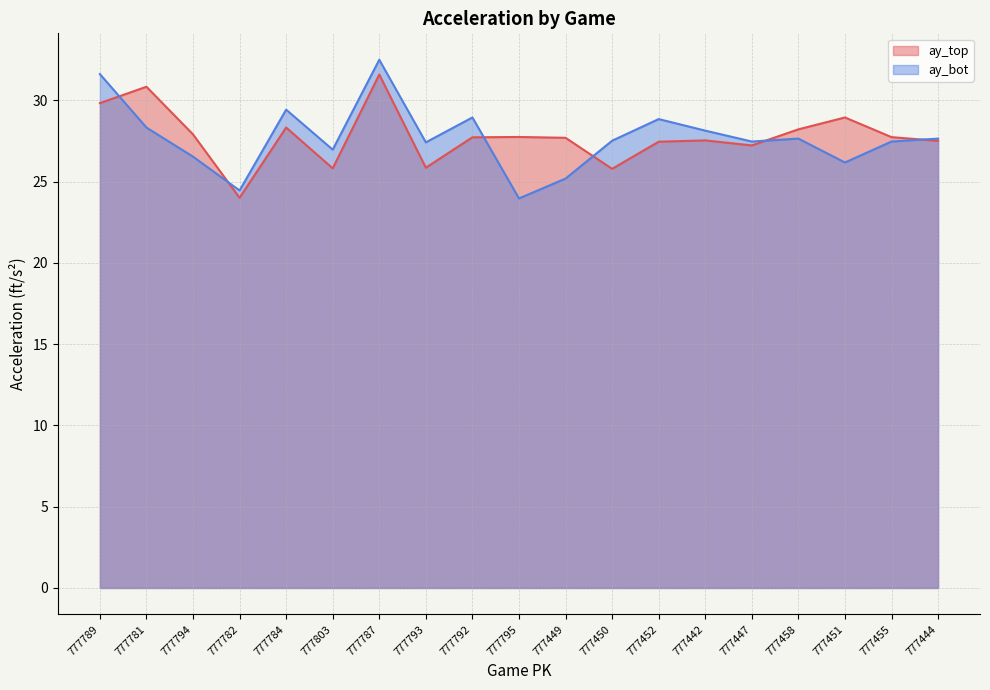

Rank the categories by ay_top value from highest to lowest.

777787, 777781, 777789, 777451, 777784, 777458, 777794, 777795, 777455, 777792, 777449, 777442, 777444, 777452, 777447, 777793, 777803, 777450, 777782